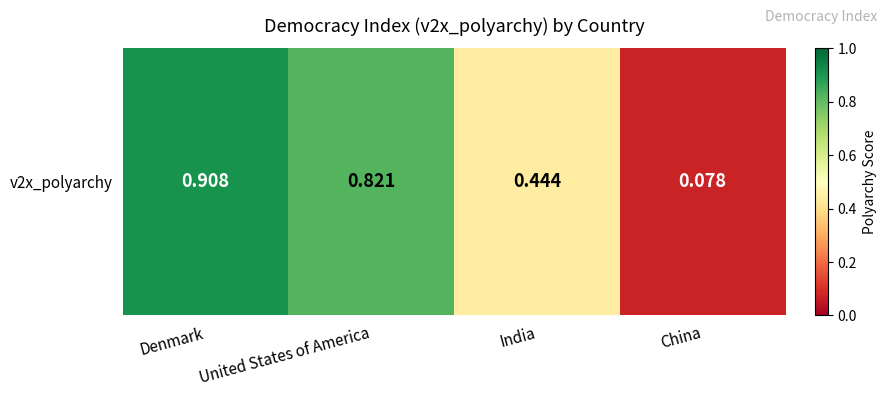

Reading left to right, list all the values displayed in this chart.

0.9	0.8	0.4	0.1